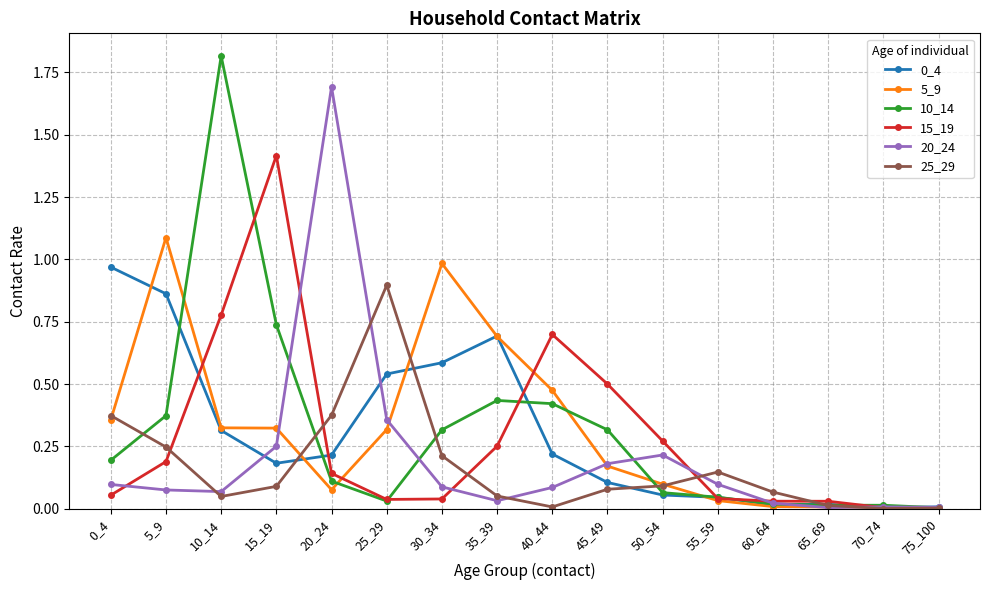

Is it true that 25_29 equals 0.0 at 10_14?

True